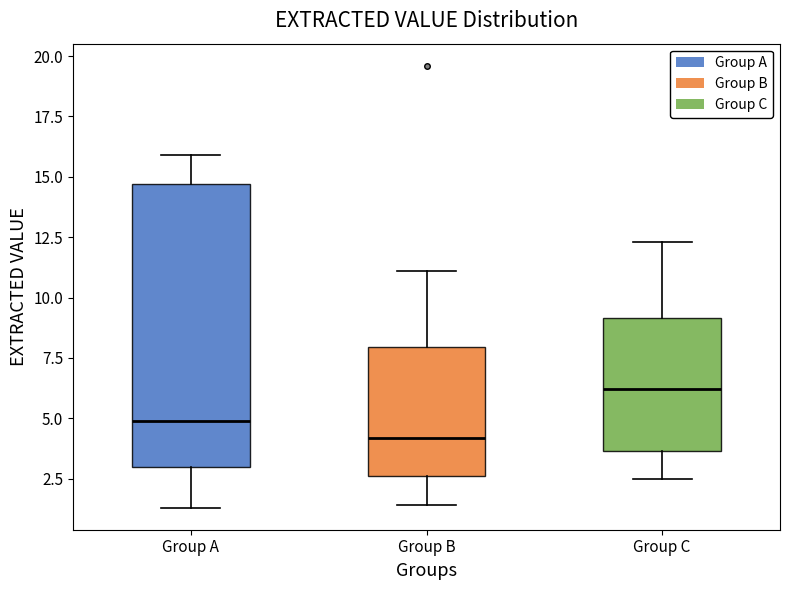

Reading left to right, transcribe this box plot: for each box, give where its median line is, the range the box spans, and where its two whiskers end, as read against the y-axis. The values are not printed on the chart, so give them approximately, as read against the axis.

Group A: median 5.0, box 3.0 to 14.5, whiskers 1.5 to 16.0
Group B: median 4.0, box 2.5 to 8.0, whiskers 1.5 to 11.0
Group C: median 6.0, box 3.5 to 9.0, whiskers 2.5 to 12.5